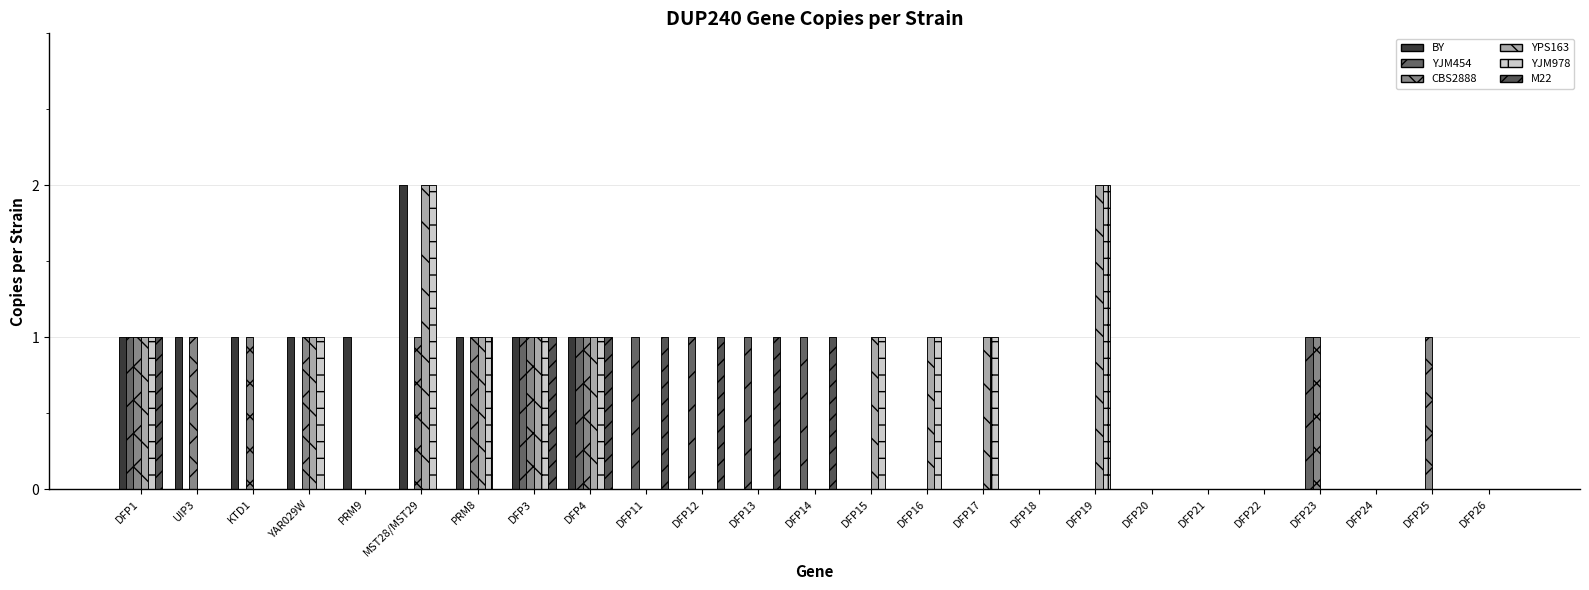

Are the bars grouped side by side (vs. stacked)?

Yes